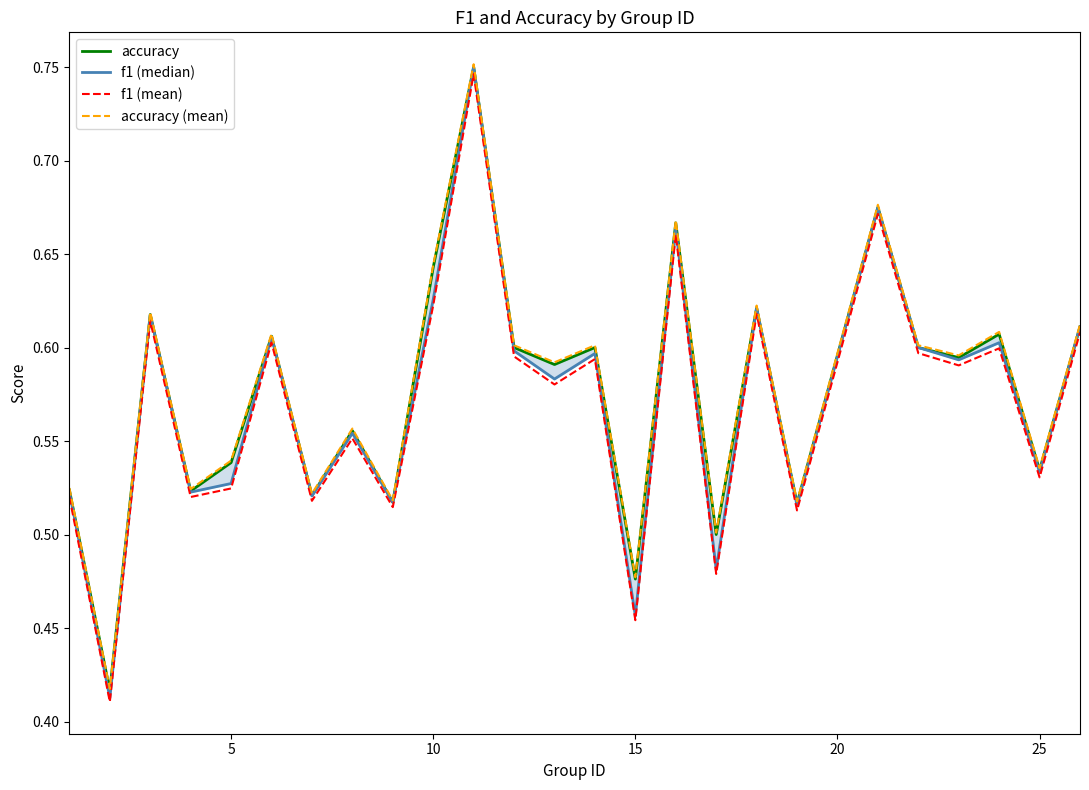

The f1 (median) series shows 0.2 at 30. True or false?

False